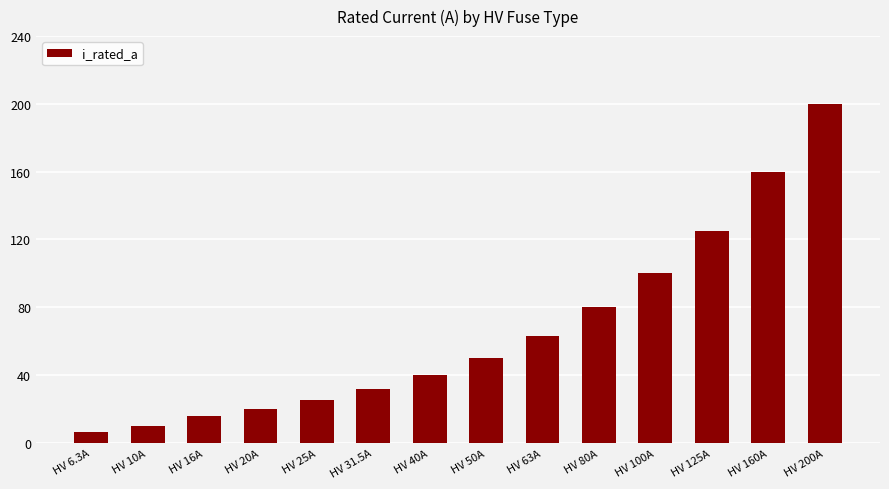

At which label is the value closest to 103?

HV 100A